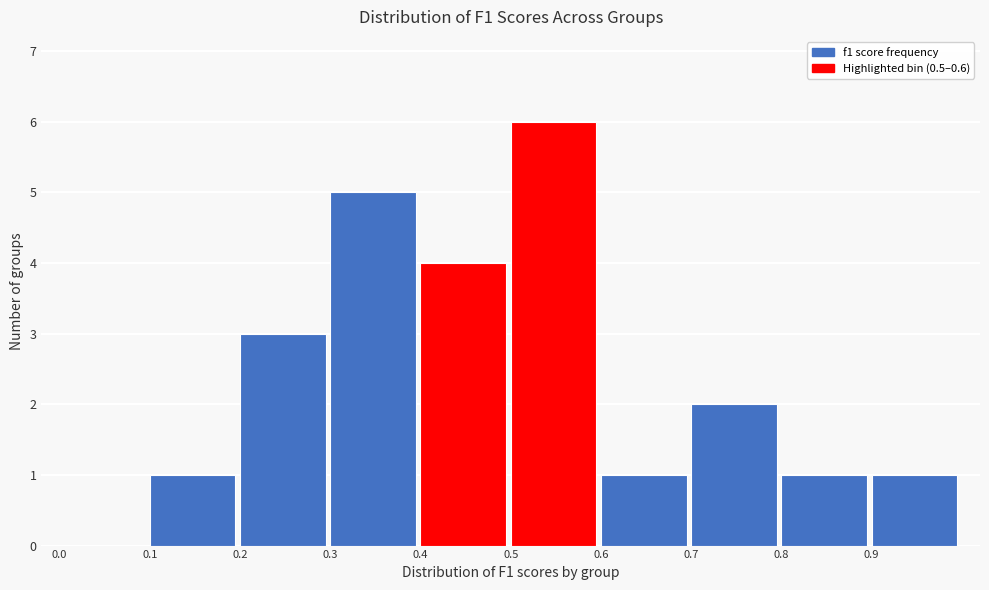

Over which range of the x-axis is the bar tallest?

0.5 to 0.6